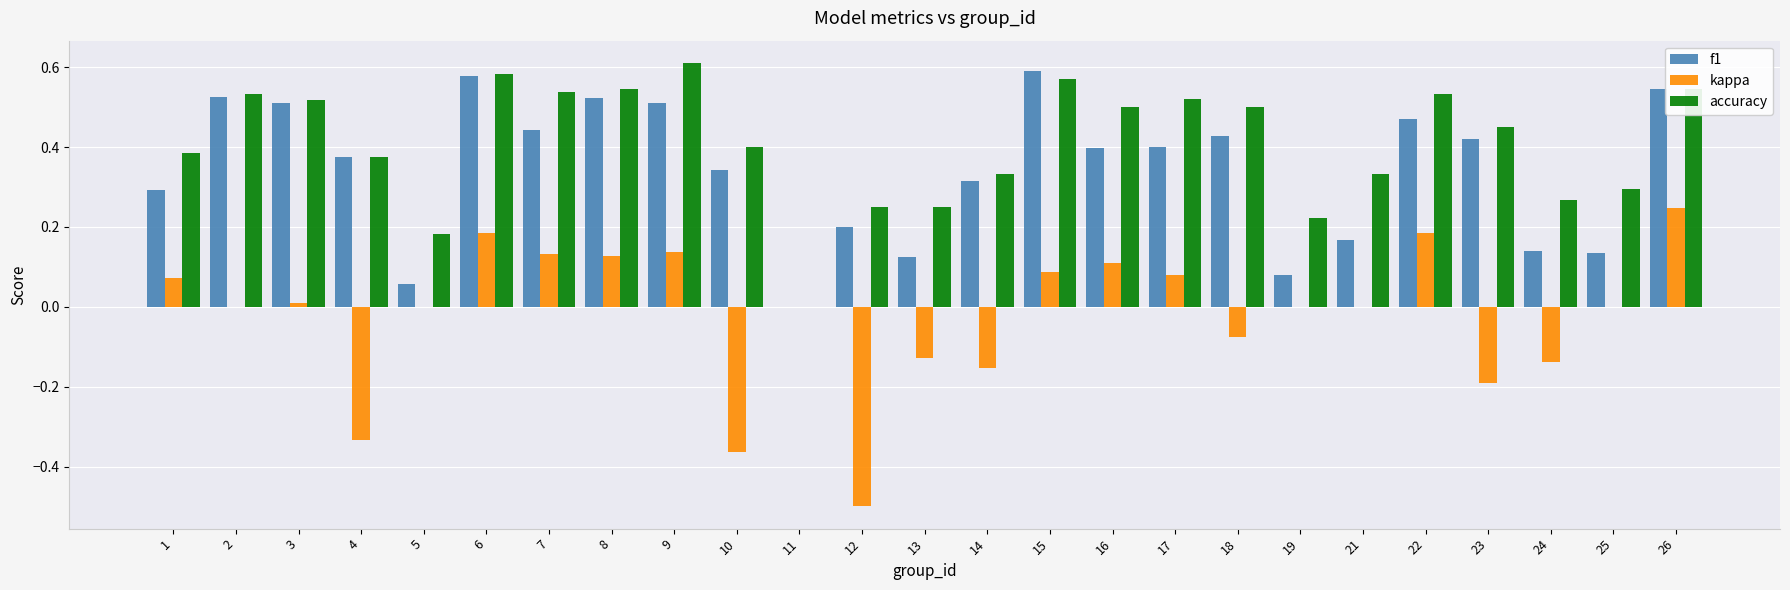

What is the total value across all series at 1?

0.7